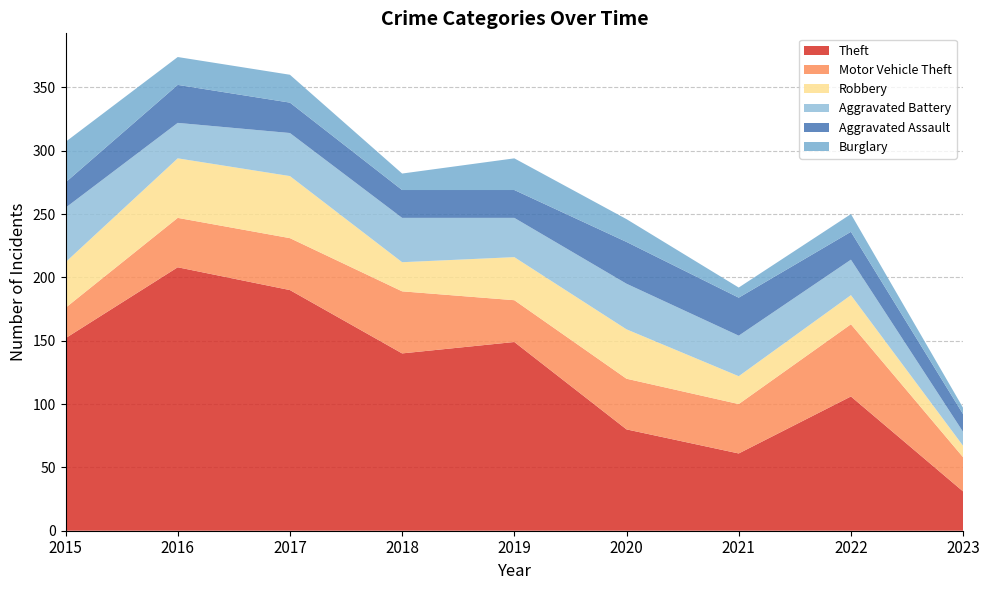

Reading left to right, what are all the values shown in this chart?

Theft: 152	208	190	140	149	80	61	106	31
Motor Vehicle Theft: 24	39	41	49	33	40	39	57	27
Robbery: 36	47	49	23	34	39	22	23	9
Aggravated Battery: 43	28	34	35	31	36	32	28	11
Aggravated Assault: 20	30	24	22	22	33	30	22	14
Burglary: 32	22	22	13	25	18	8	14	5